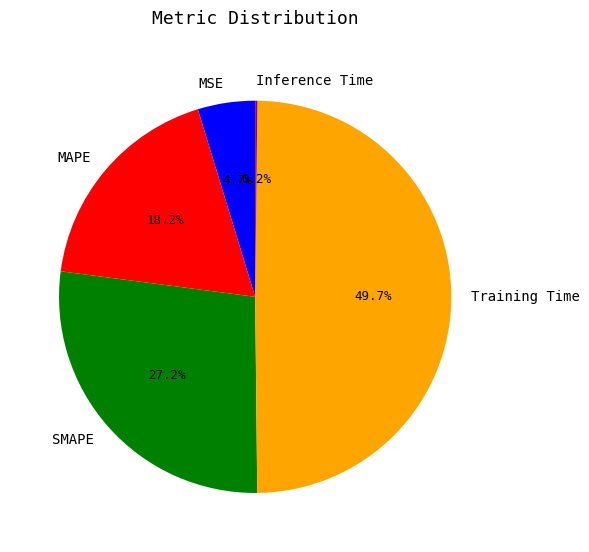

Combined, do MAPE and Training Time account for over 50%?

Yes